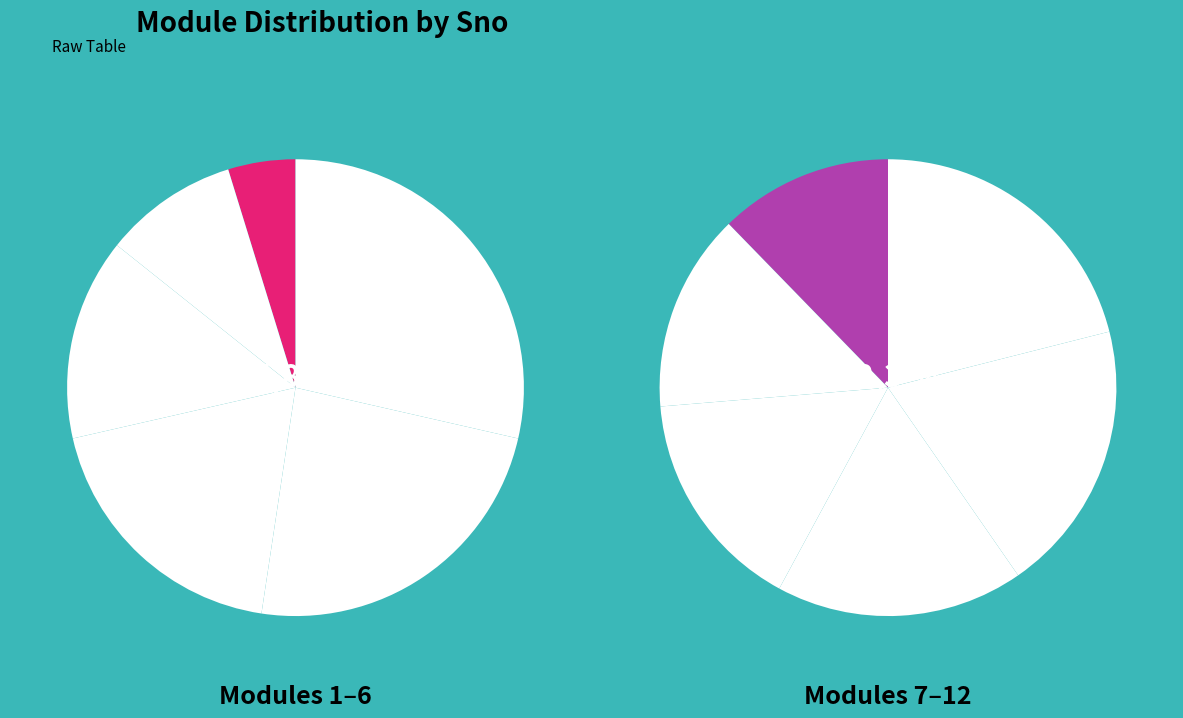

Is Nursing the majority of the pie?

No